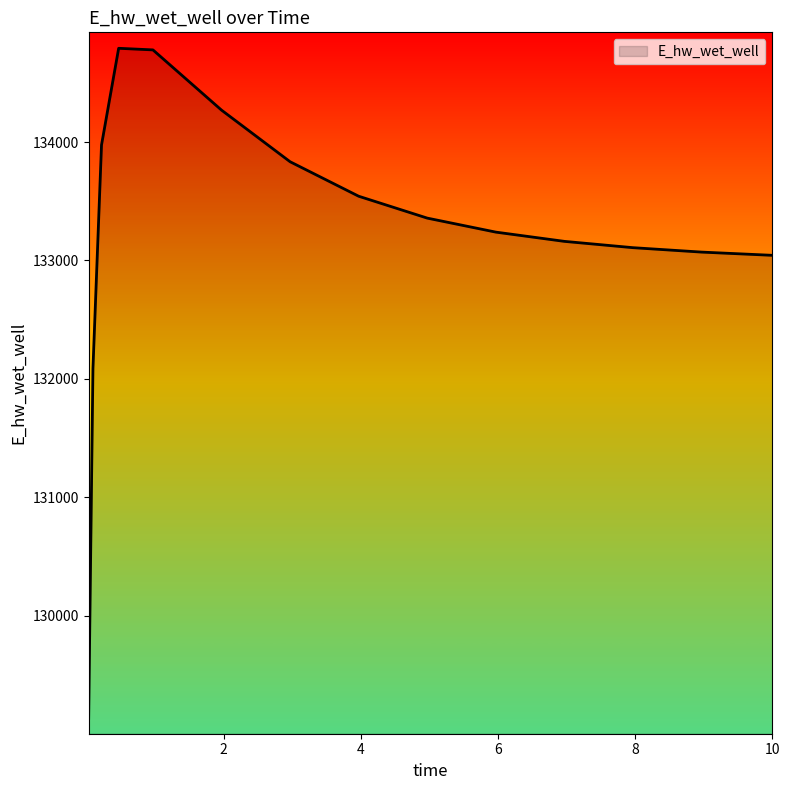

List the labels in order of value, largest first.

0.46875, 0.96875, 1.96875, 0.21875, 2.96875, 3.96875, 4.96875, 5.96875, 6.96875, 7.96875, 8.96875, 9.96875, 10.0, 0.09375, 0.03125